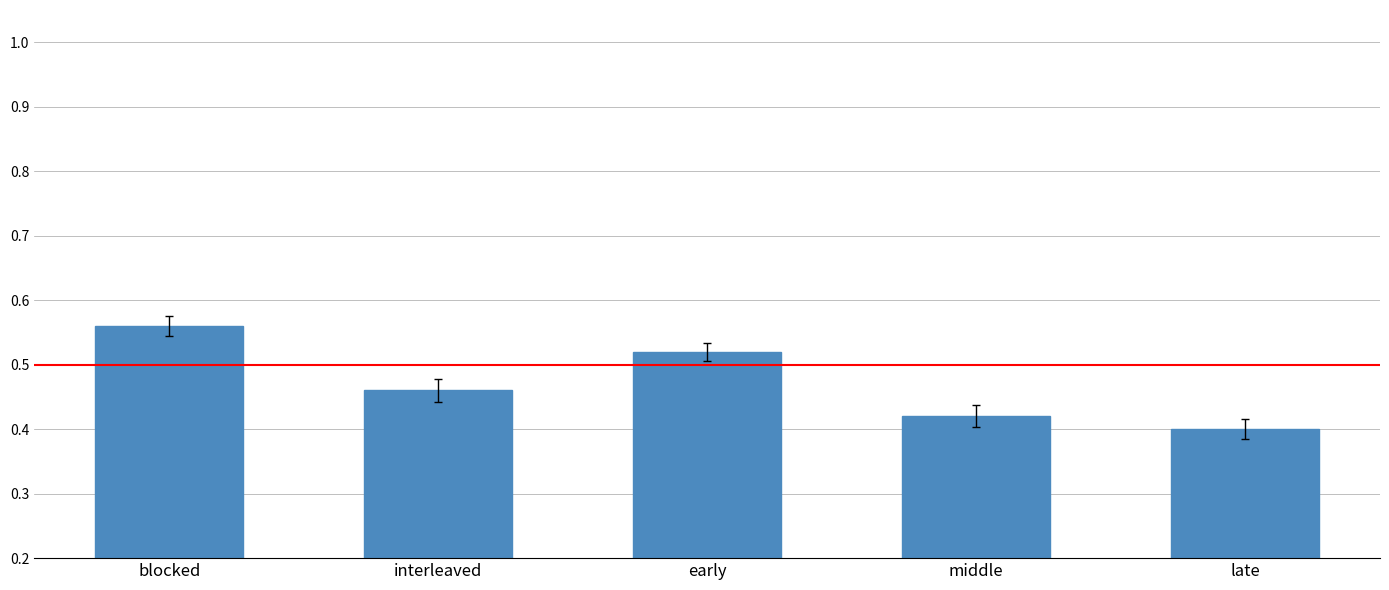

What is the label of the 4th bar from the right?

interleaved